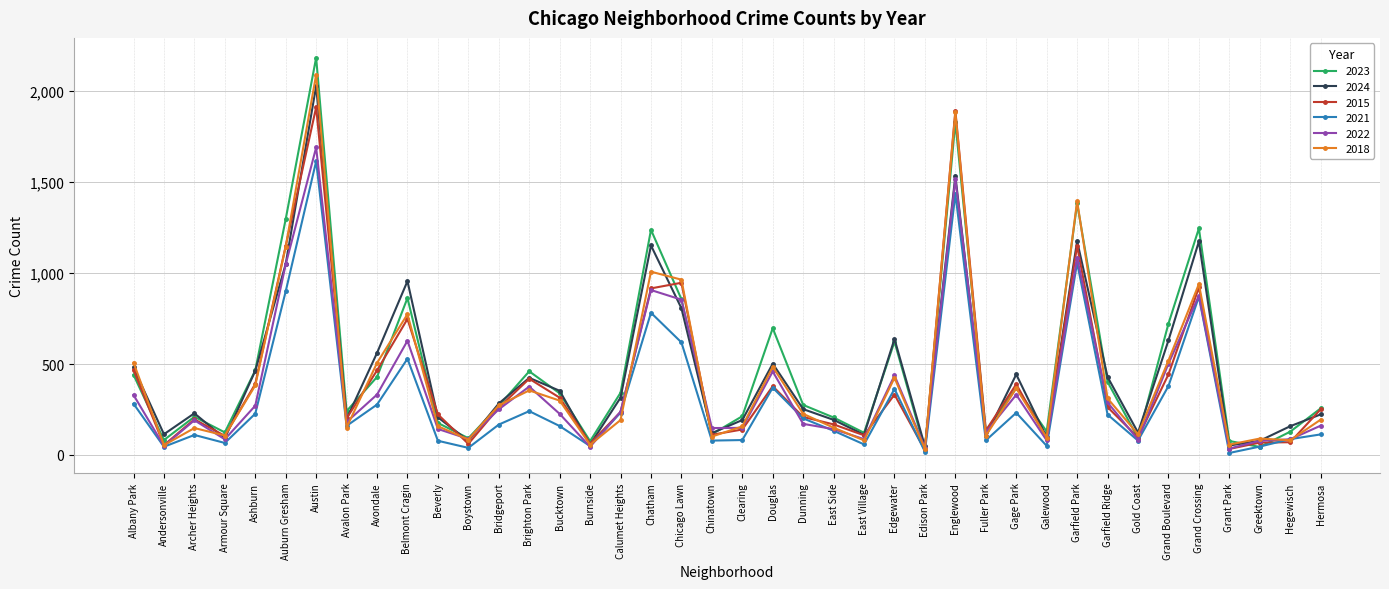

What is the greatest value displayed?

2185